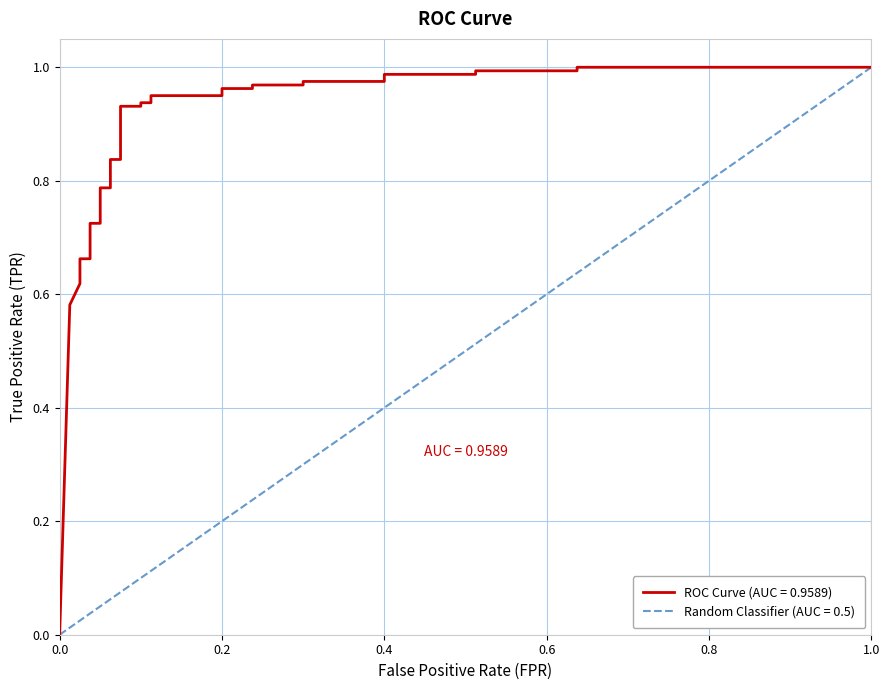

At which label is the value closest to 0?

fpr